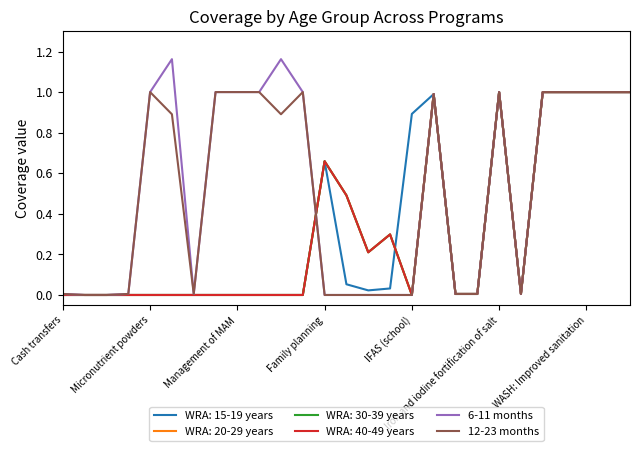

Is this an area chart (filled region under the line)?

No